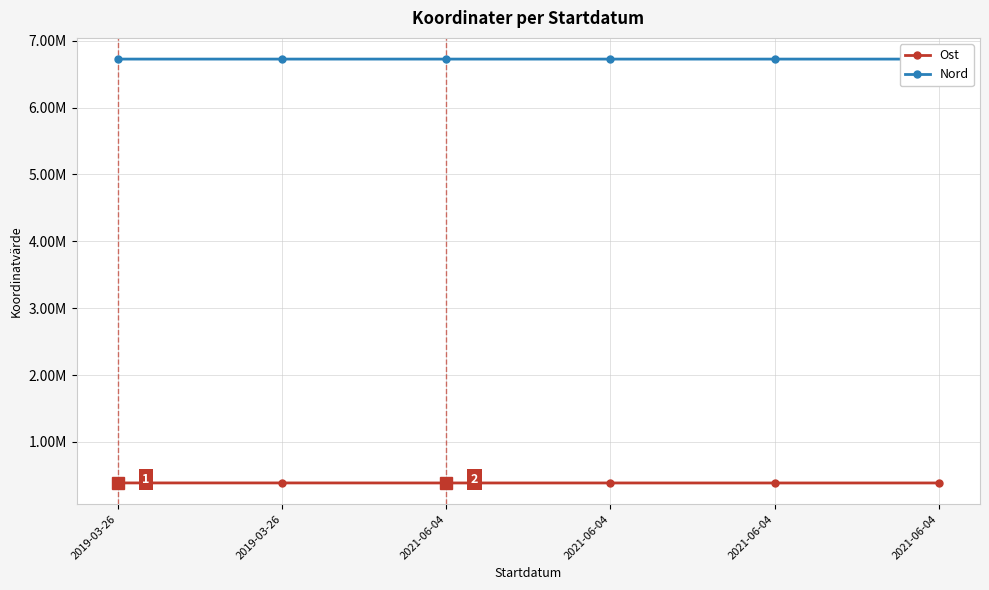

What is the maximum value for Nord?

6723977.9